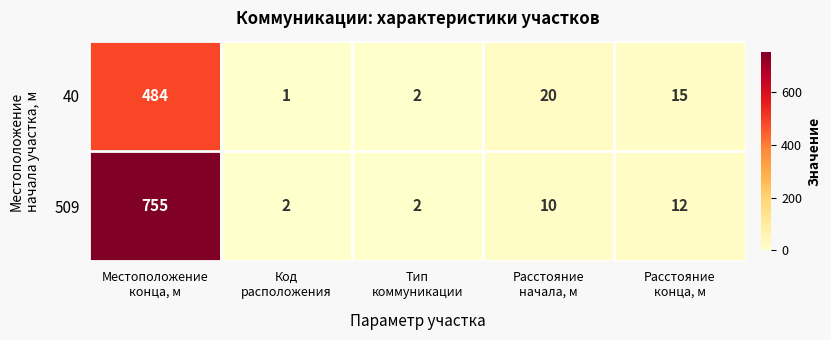

What is the sum of all 509 values?

781